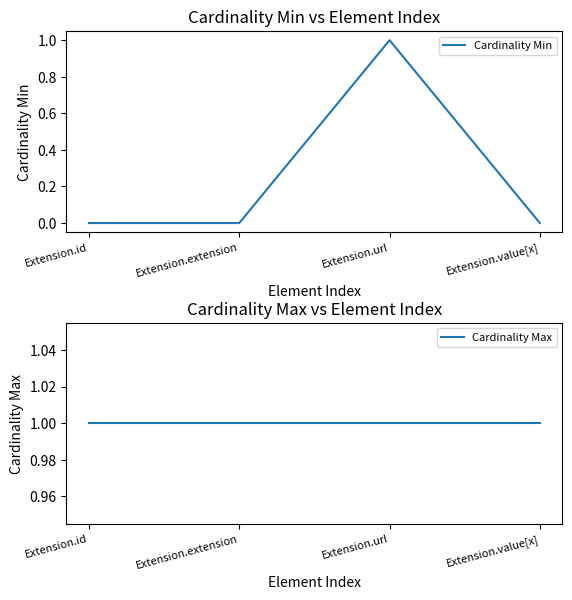

In Cardinality Min, how many points are higher than both neighbors (excluding endpoints)?

1